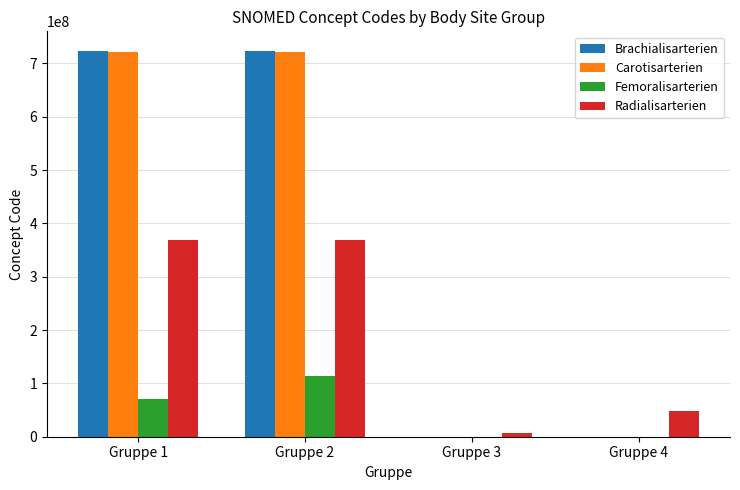

What is the highest value of the Carotisarterien series?

721033002